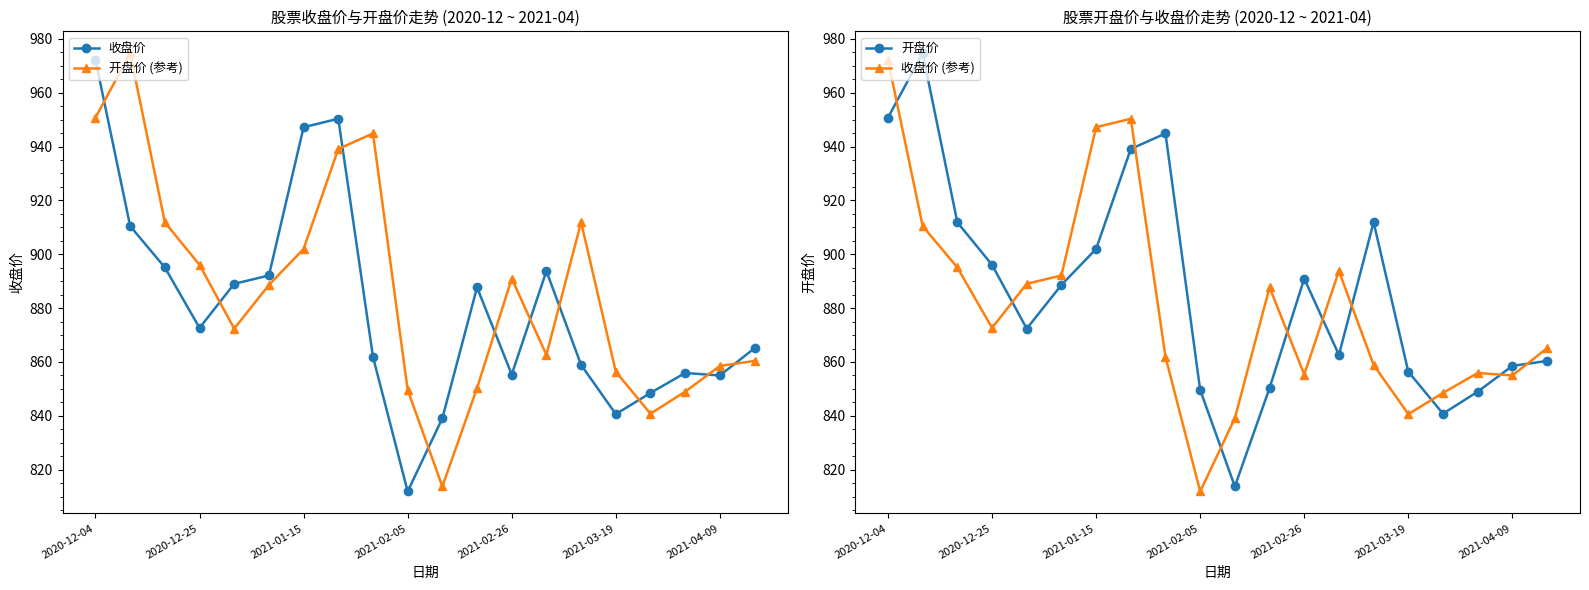

What are all the series names shown in the legend?

收盘价, 开盘价 (参考), 开盘价, 收盘价 (参考)